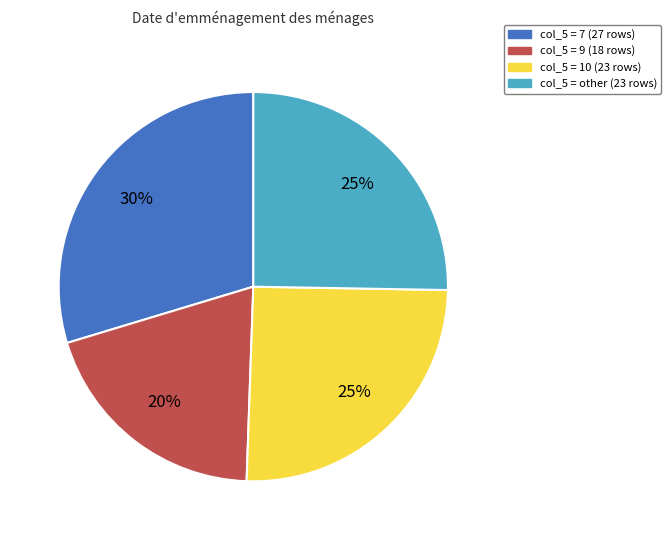

To the nearest percent, what is the average slice percentage?

25%